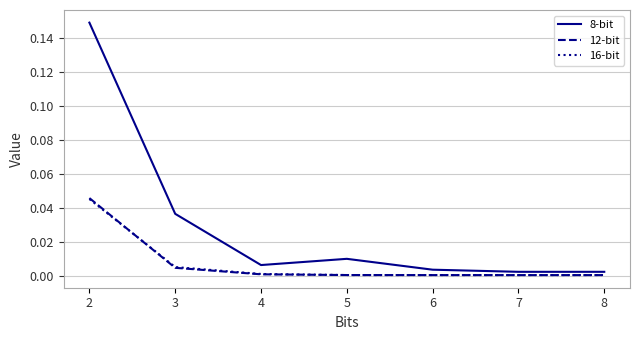

Which series has the largest range (max minus min)?

8-bit